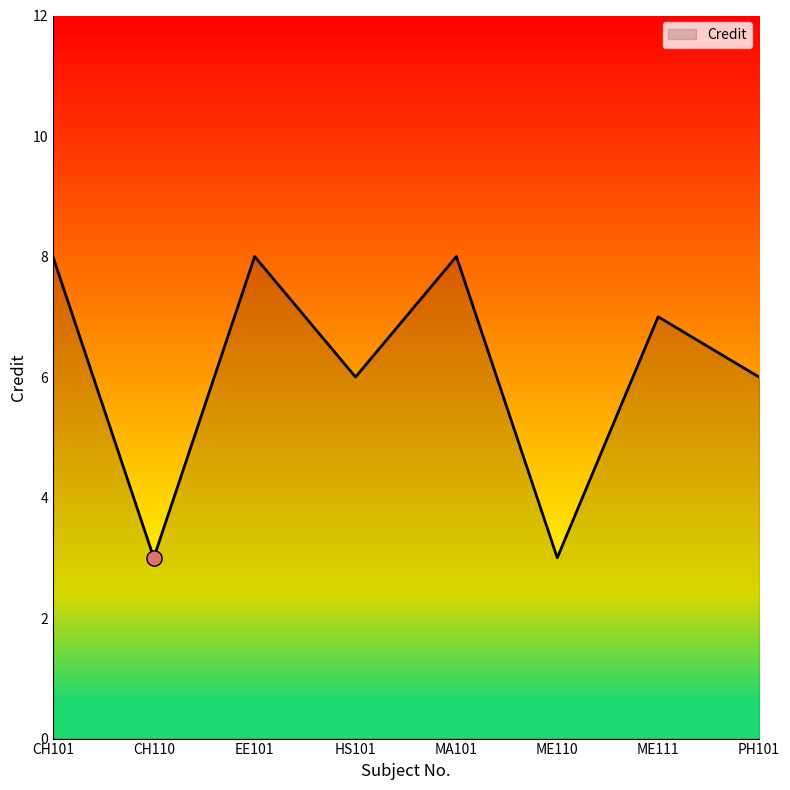

What is the change in value from CH101 to ME110?

-5